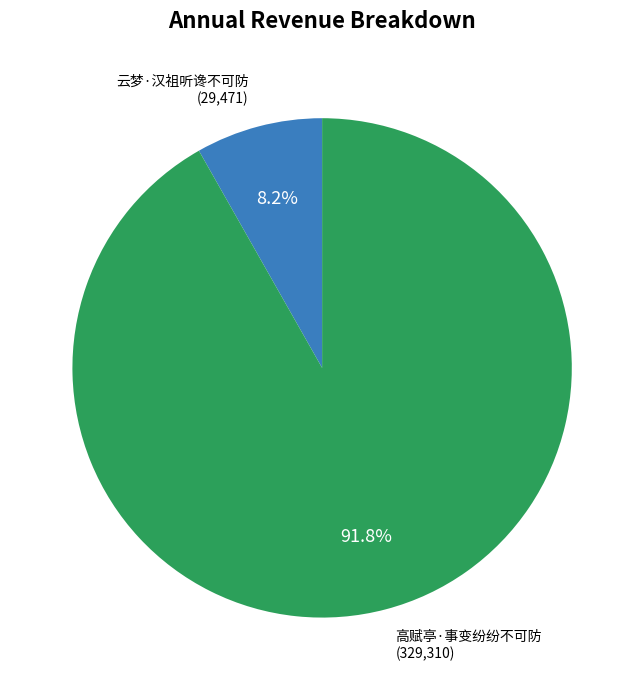

What is the smallest slice in the pie chart?

云梦·汉祖听谗不可防